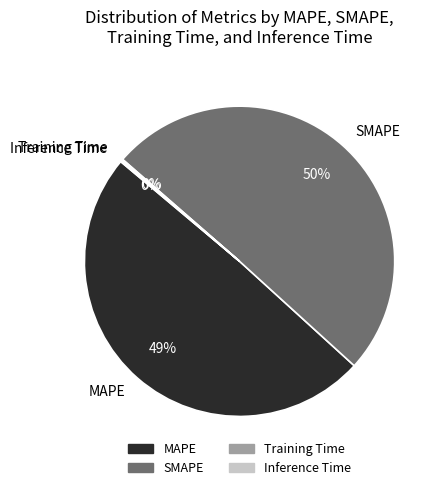

Combined, do MAPE and SMAPE account for over 50%?

Yes